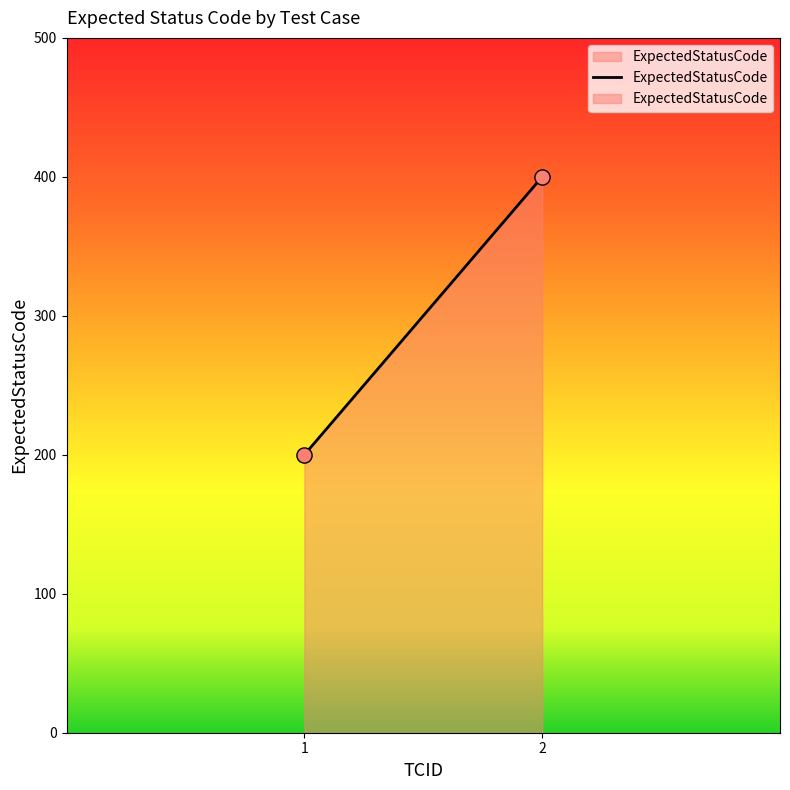

What is the range of Y values (max minus min)?

200